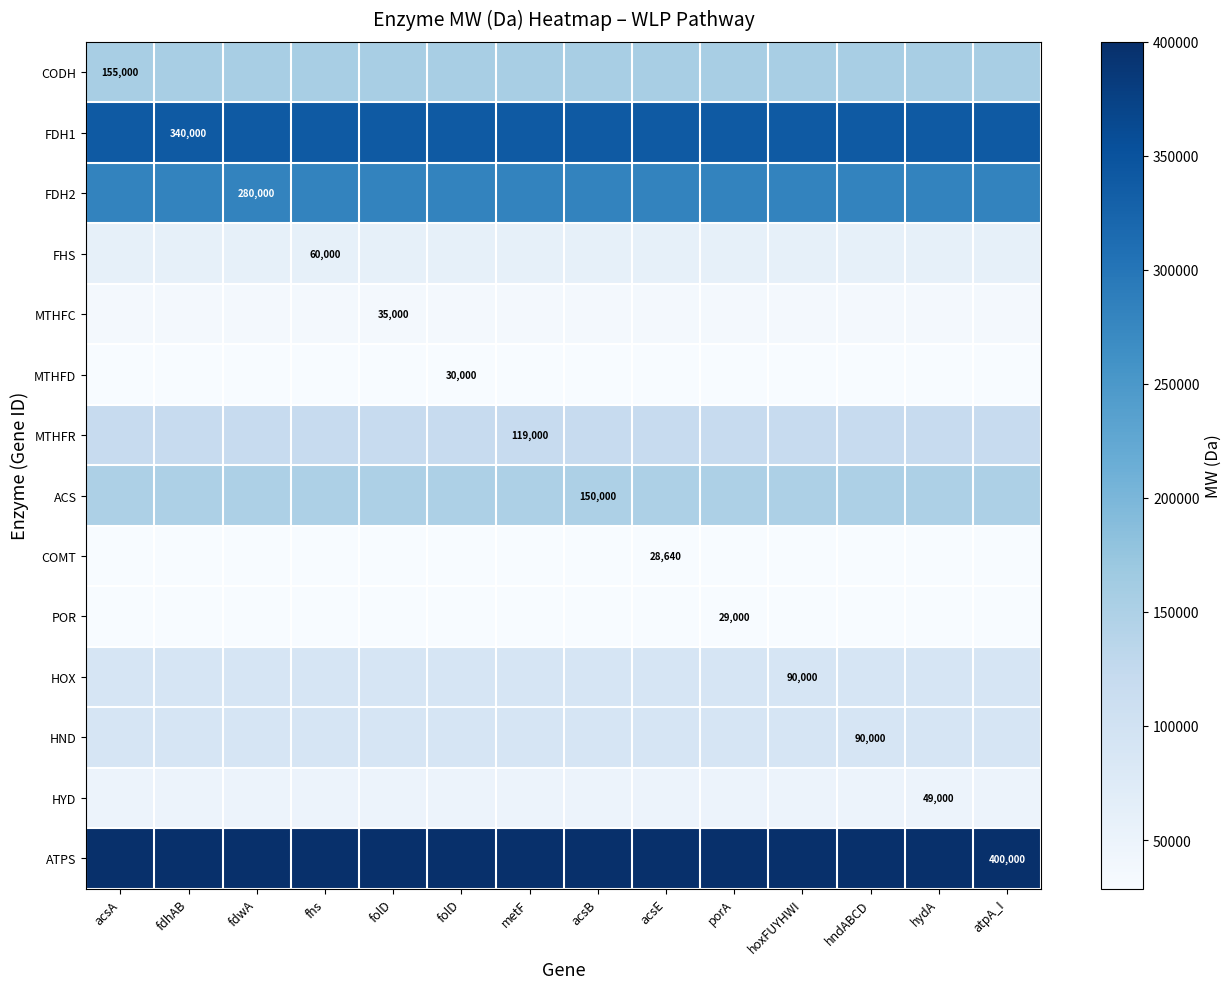

Which series has the largest total across all categories?

ATPS